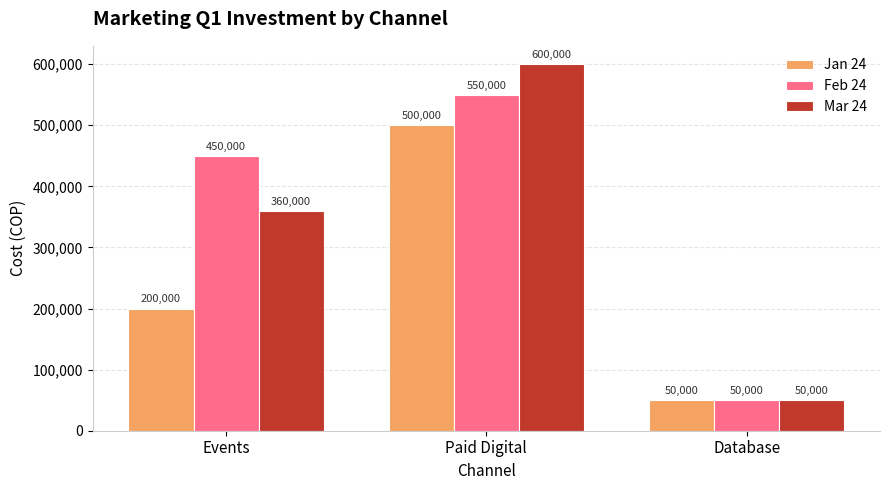

Reading left to right, transcribe all the data shown in this chart.

Jan 24: 200000	500000	50000
Feb 24: 450000	550000	50000
Mar 24: 360000	600000	50000